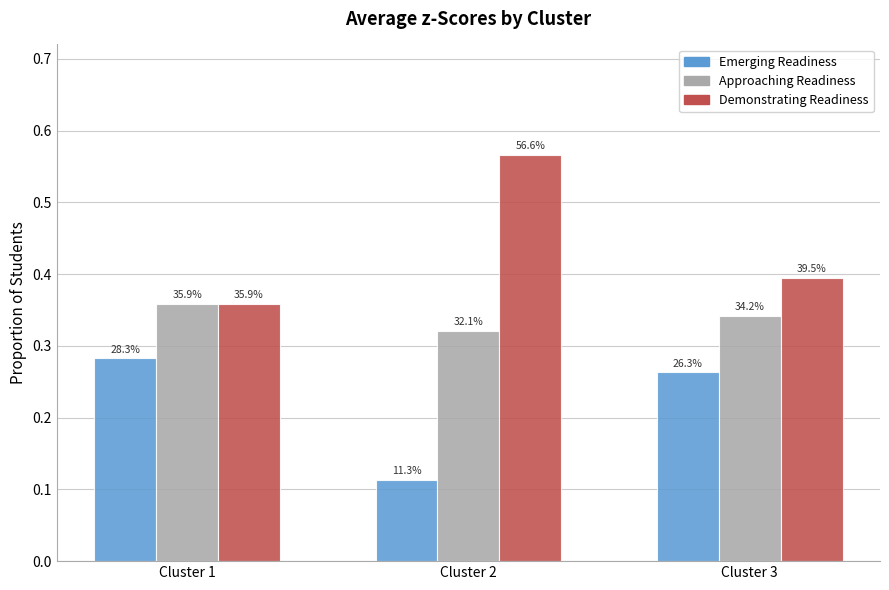

What is the average value of the Demonstrating Readiness series?

0.4